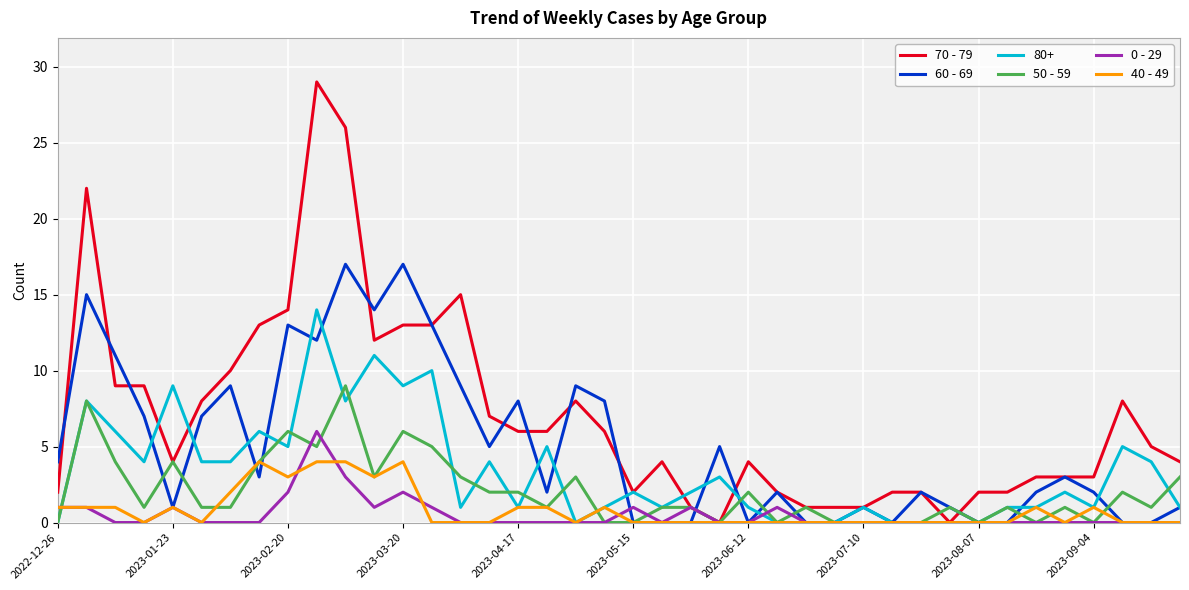

List the series in order of their peak value, lowest first.

40 - 49, 0 - 29, 50 - 59, 80+, 60 - 69, 70 - 79